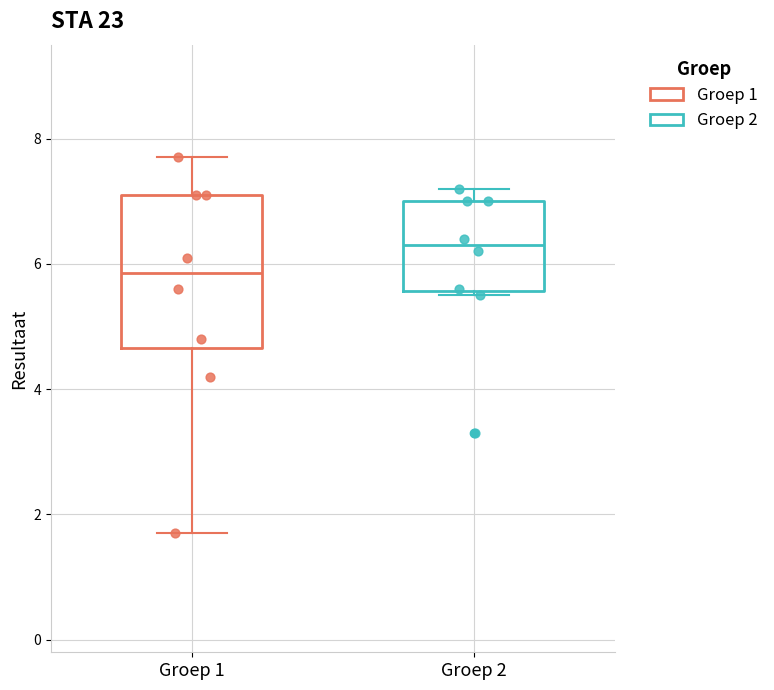

Reading left to right, read every box against the y-axis: the position of its median line, the range the box covers, and the ends of its whiskers. The values are not printed on the chart, so give them approximately, as read against the axis.

Groep 1: median 5.8, box 4.6 to 7.2, whiskers 1.8 to 7.8
Groep 2: median 6.4, box 5.6 to 7.0, whiskers 5.6 (just below the box's lower edge) to 7.2